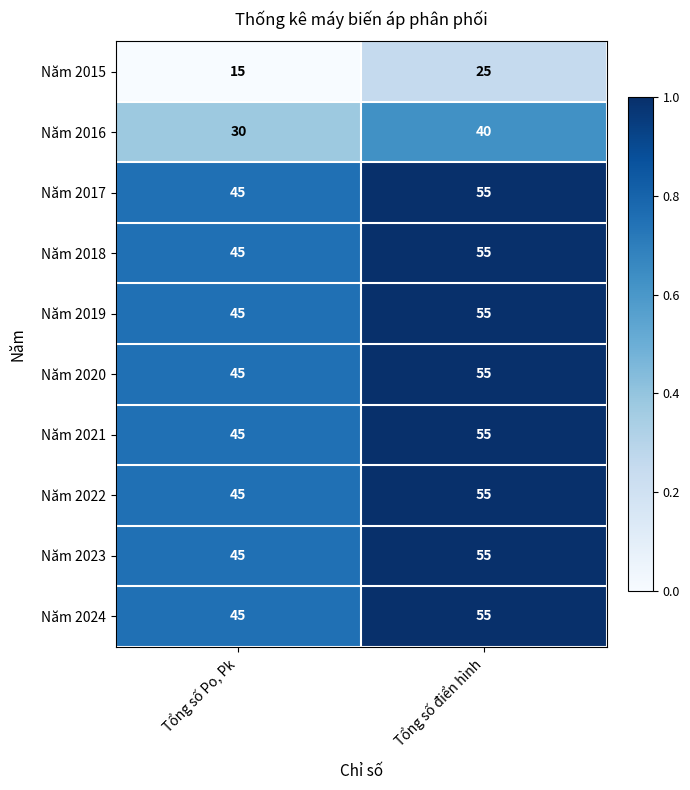

What is the maximum value shown in the chart?

55